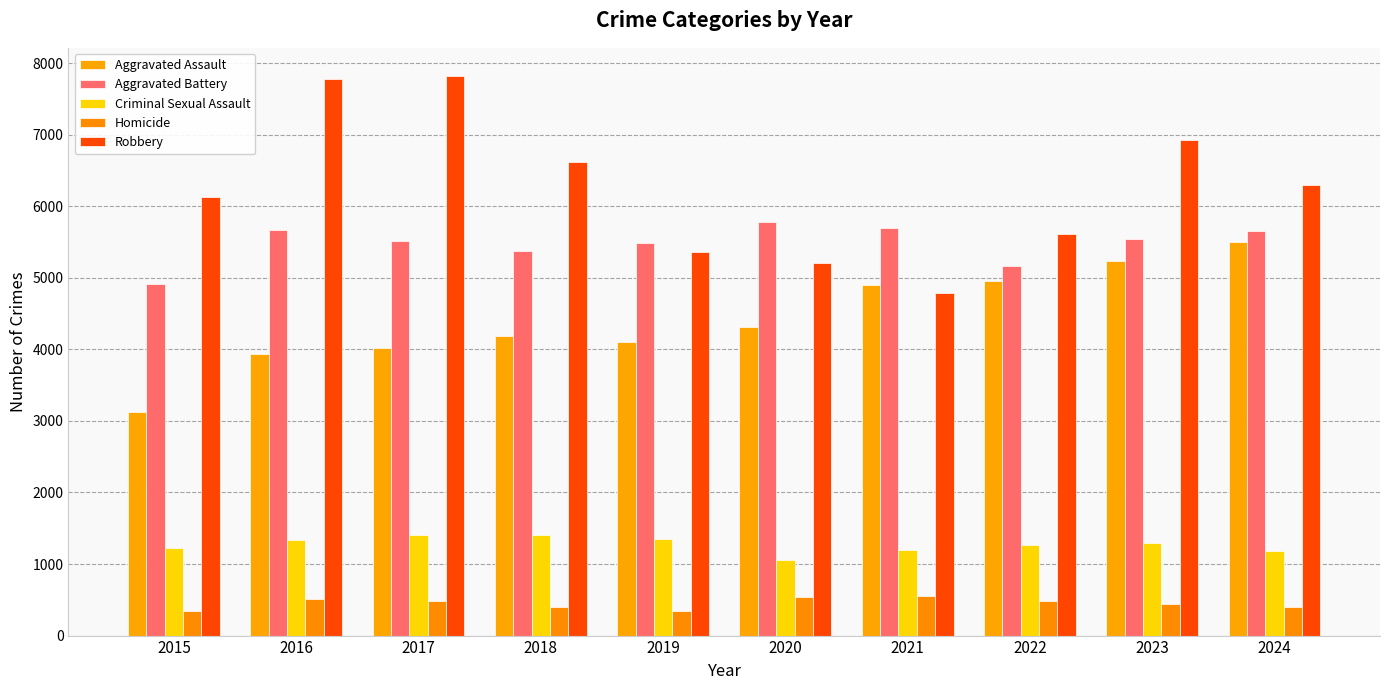

What is the highest value of the Aggravated Assault series?

5508